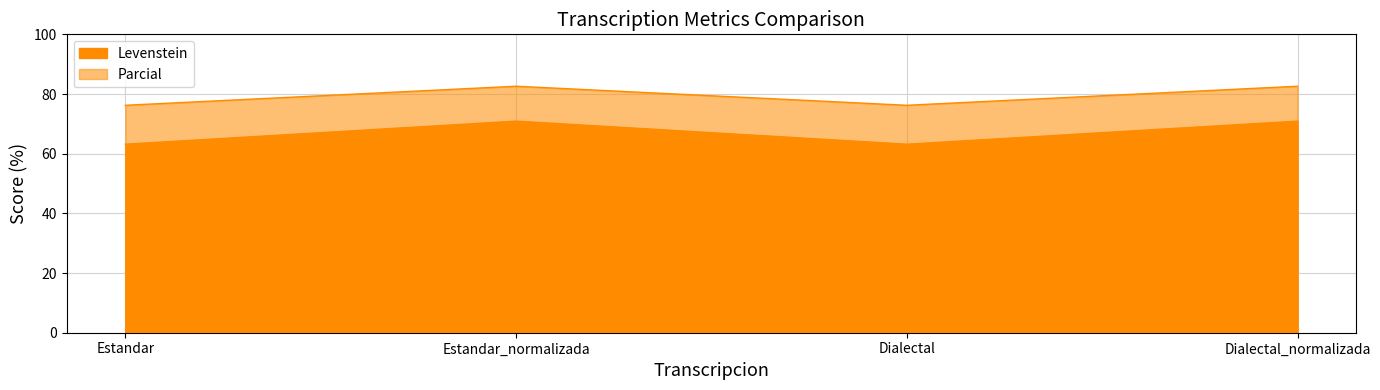

Which series has the largest range (max minus min)?

Levenstein